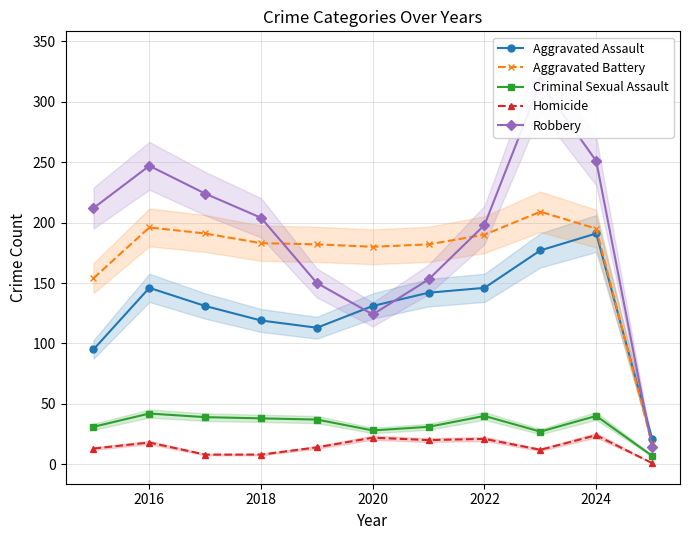

Where is the first local maximum for Criminal Sexual Assault?

2016